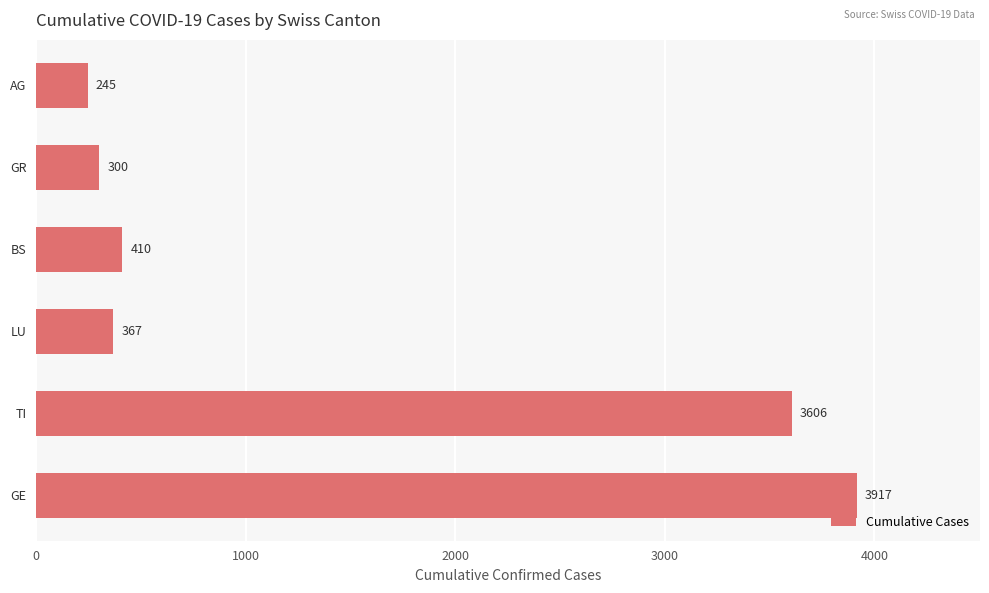

The chart shows a value of 410 at BS. True or false?

True